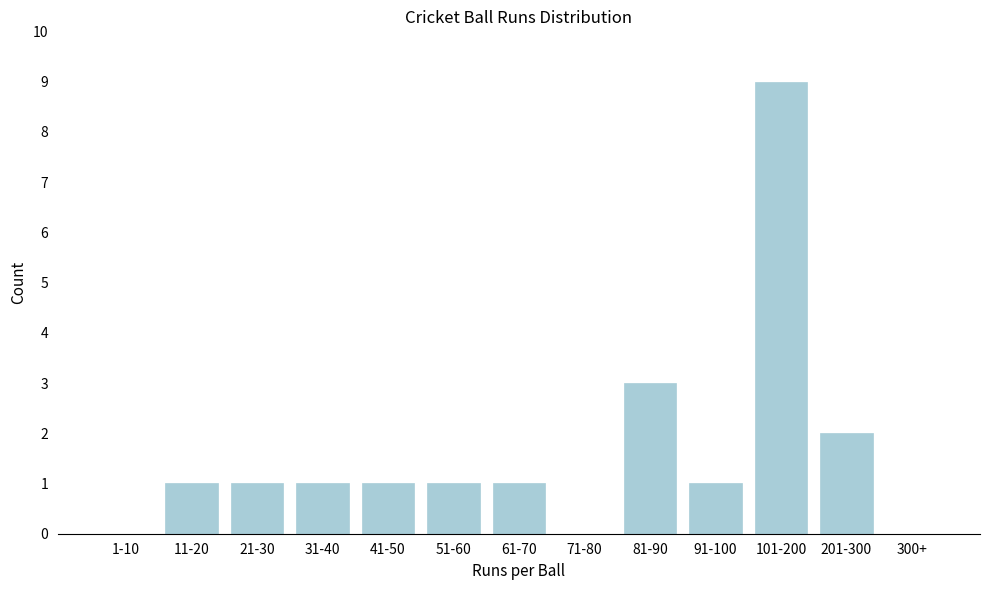

Reading left to right, what are all the values shown in this chart?

1-10=0	11-20=1	21-30=1	31-40=1	41-50=1	51-60=1	61-70=1	71-80=0	81-90=3	91-100=1	101-200=9	201-300=2	300+=0